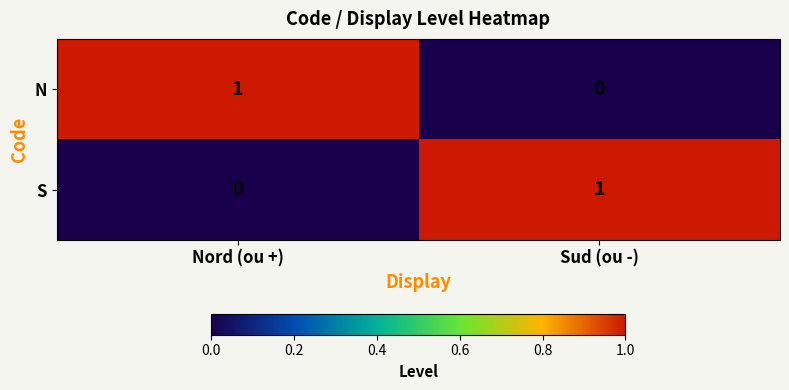

At Sud (ou -), list the series in order from smallest to largest.

N, S